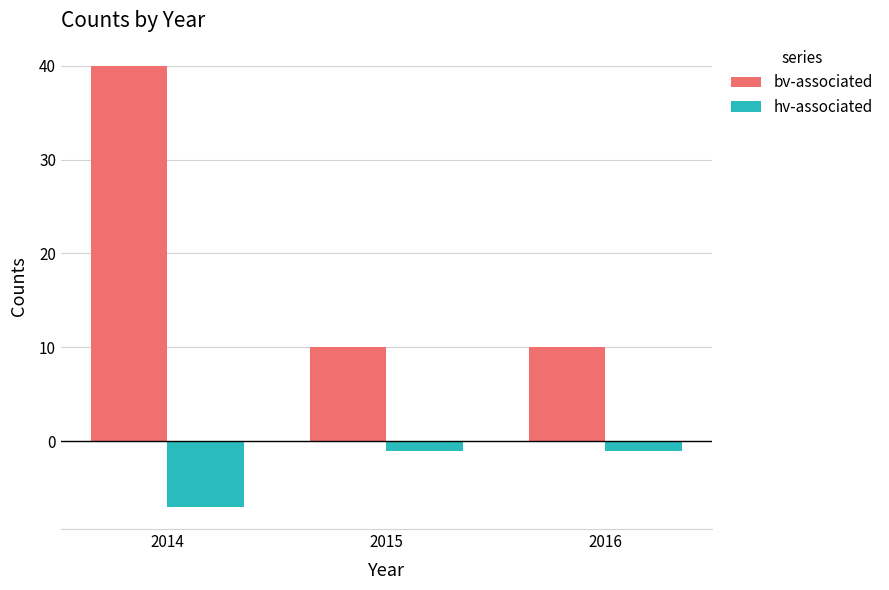

How many bv-associated values are between 10 and 40?

3